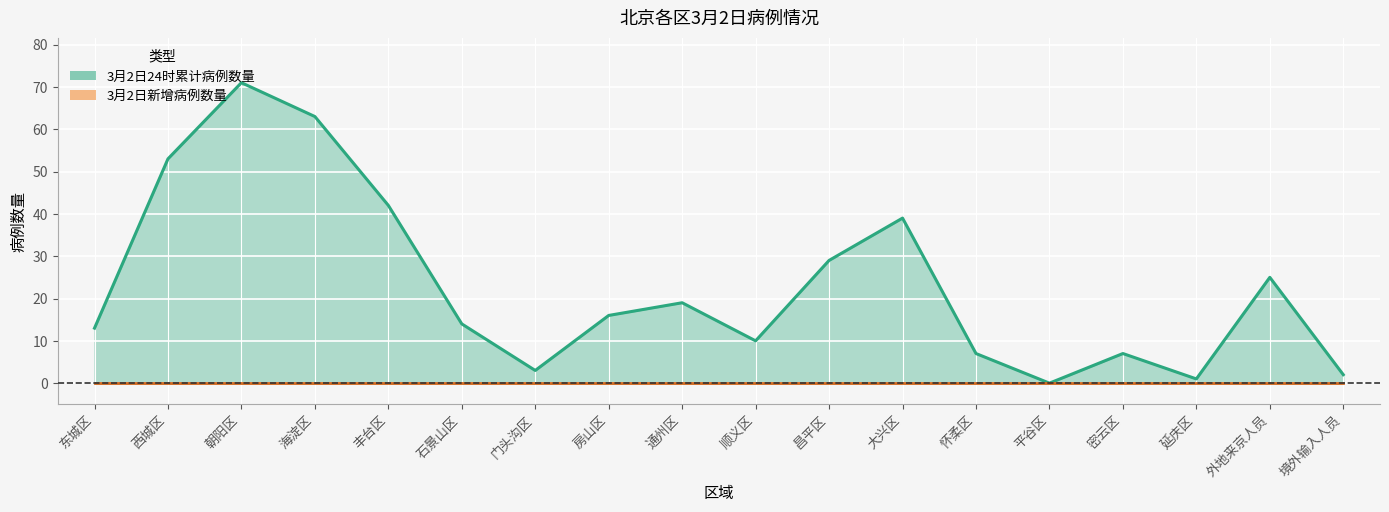

What is the label of the 1st point from the left?

东城区